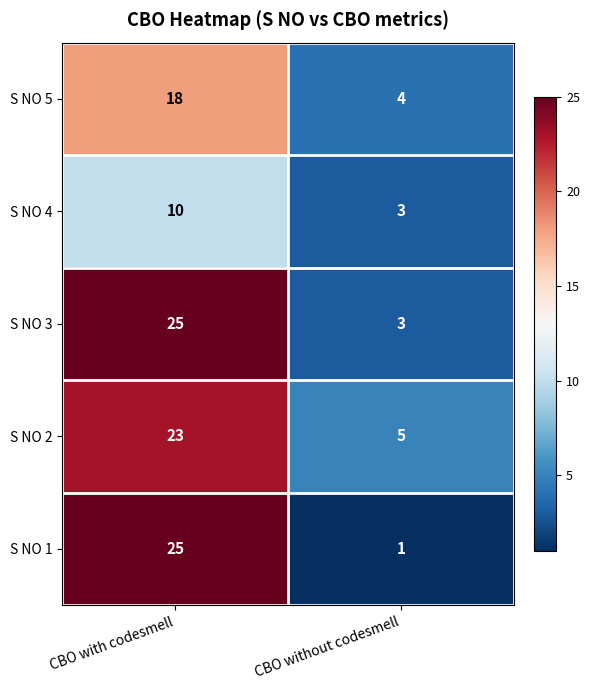

The value of S NO 5 at CBO with codesmell is 10. True or false?

False